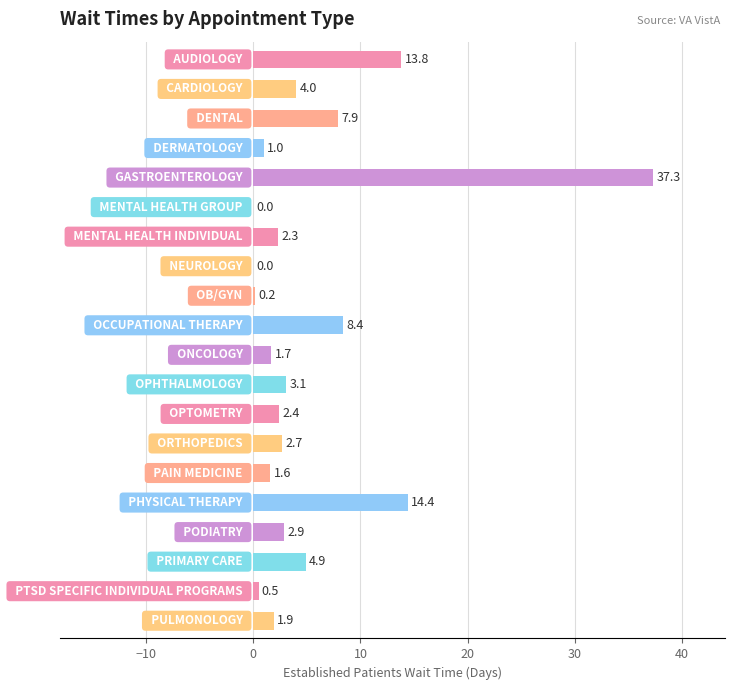

What is the maximum value shown in the chart?

37.3